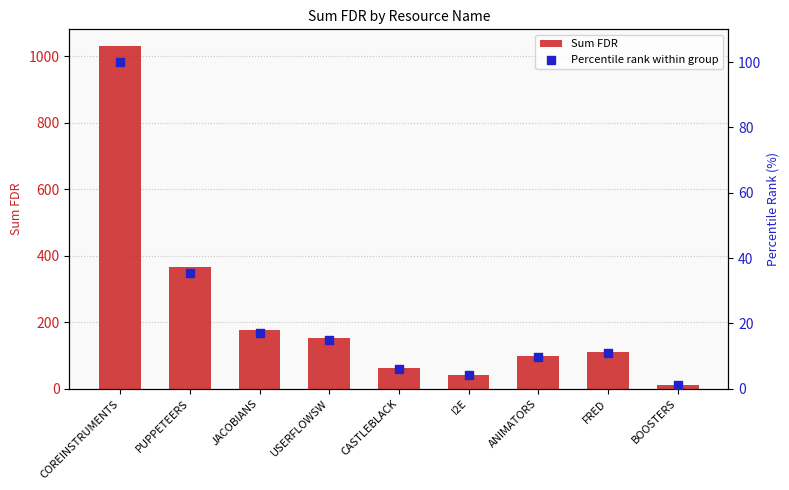

Is the value of Percentile rank within group at JACOBIANS greater than the value of Sum FDR at CASTLEBLACK?

No